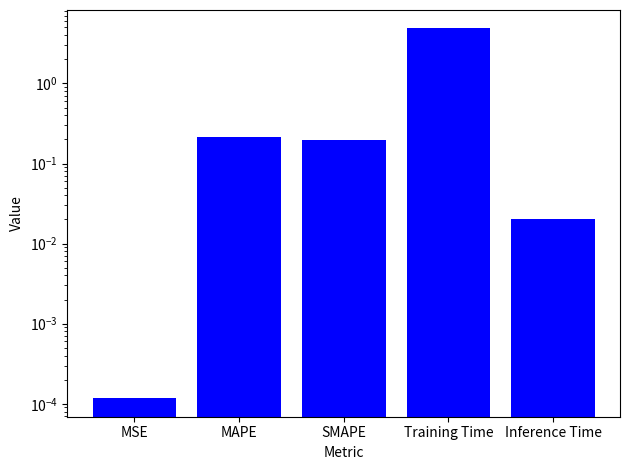

The value at Inference Time is 0.0. True or false?

False